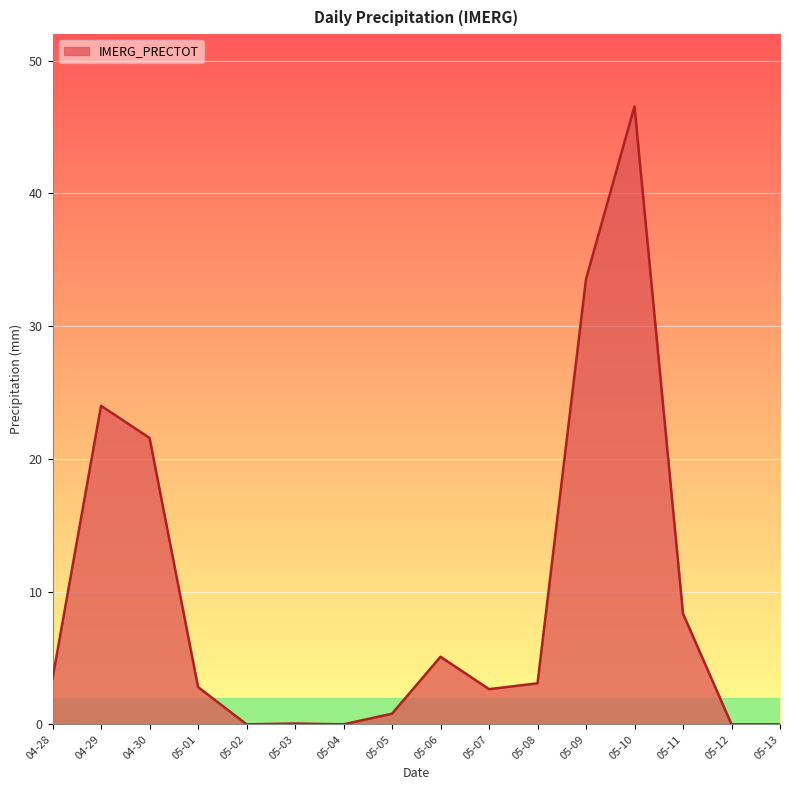

True or false: the data shows 16.0 at 05-13.

False